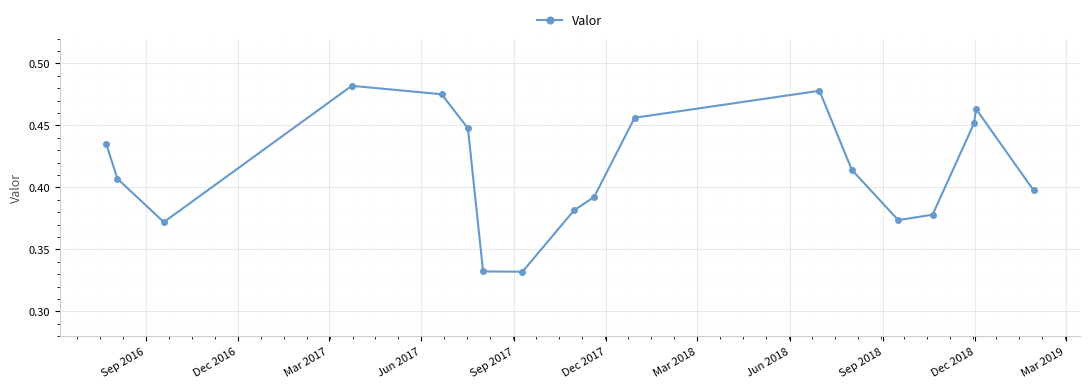

How many points are lower than both their immediate neighbors (excluding endpoints)?

3